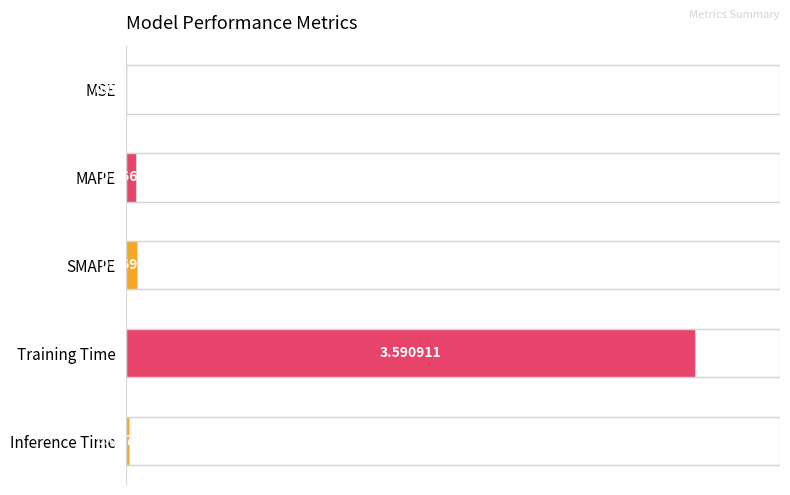

Where is the data nearest to the value 1?

SMAPE